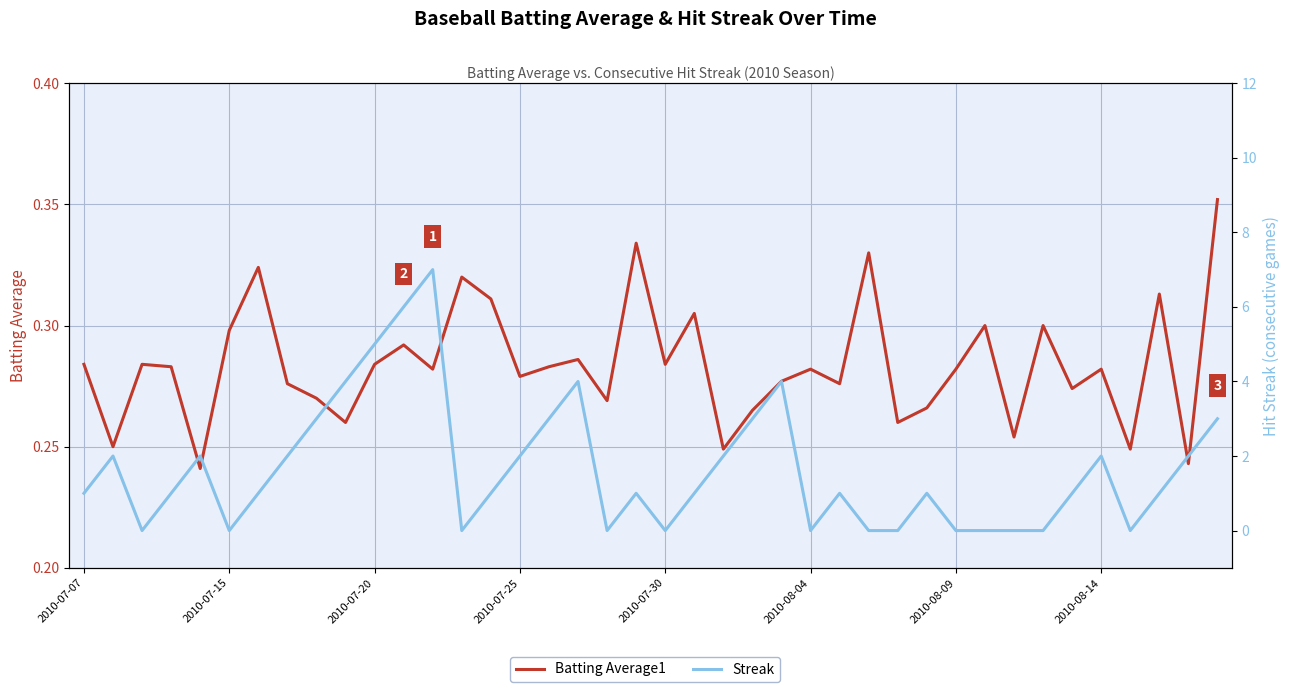

How many interior local valleys does the Streak series have?

7